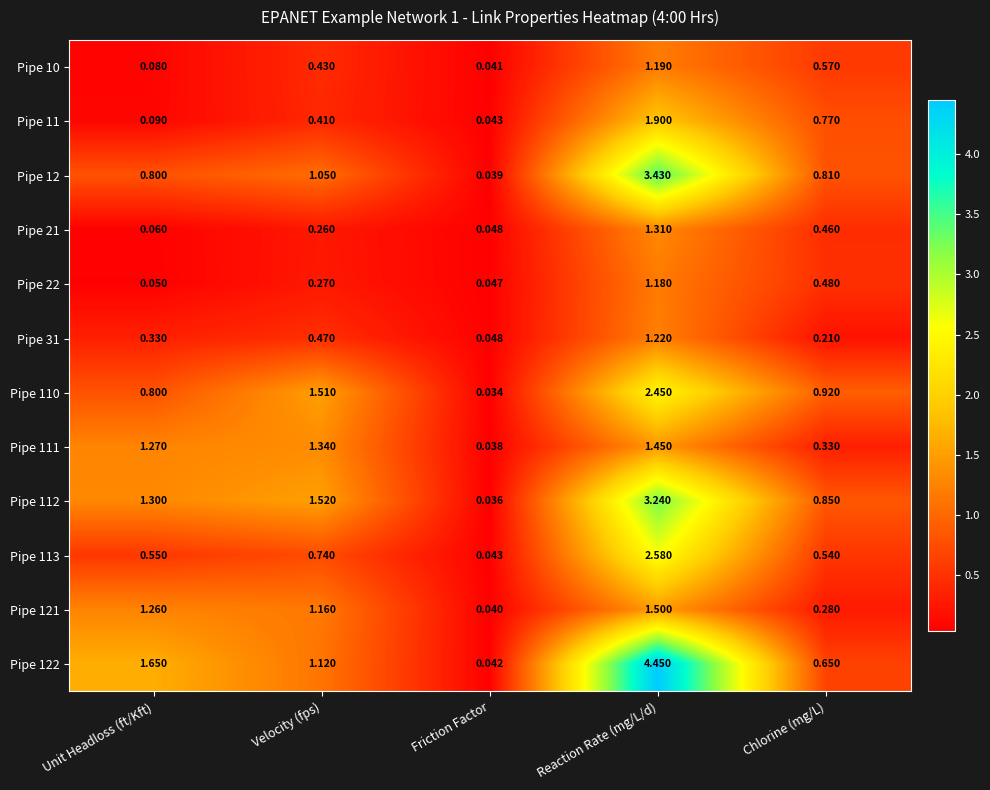

Rank the series by their maximum value, from lowest to highest.

Pipe 22, Pipe 10, Pipe 31, Pipe 21, Pipe 111, Pipe 121, Pipe 11, Pipe 110, Pipe 113, Pipe 112, Pipe 12, Pipe 122